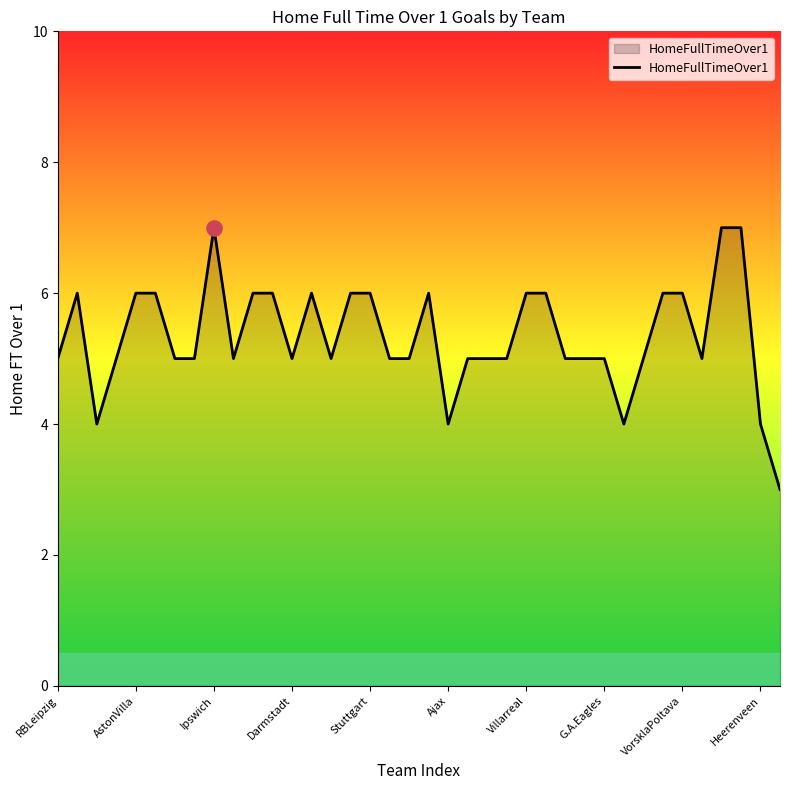

What is the smallest value displayed?

3